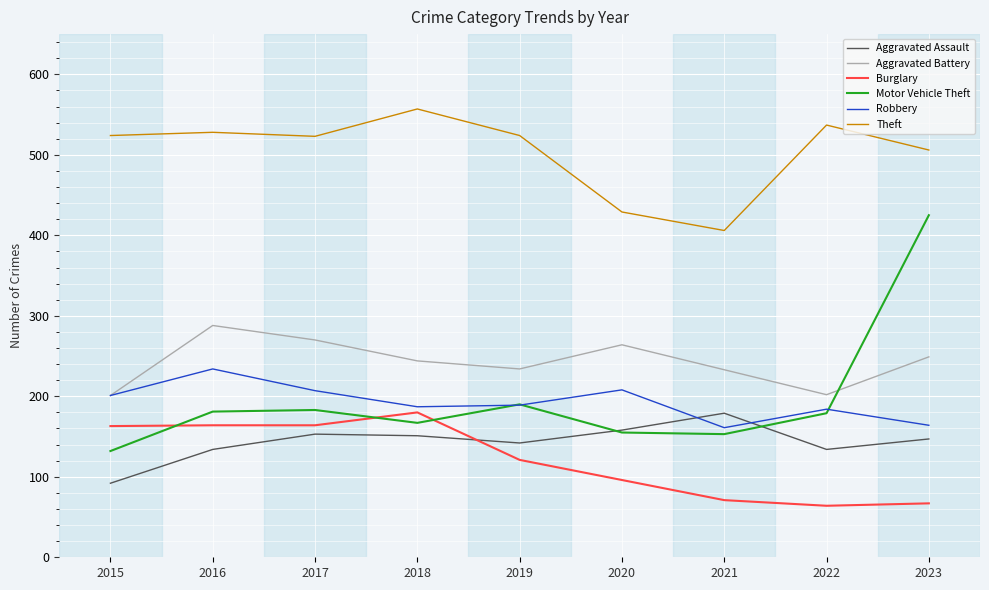

At which category does Aggravated Battery reach its first local valley?

2019